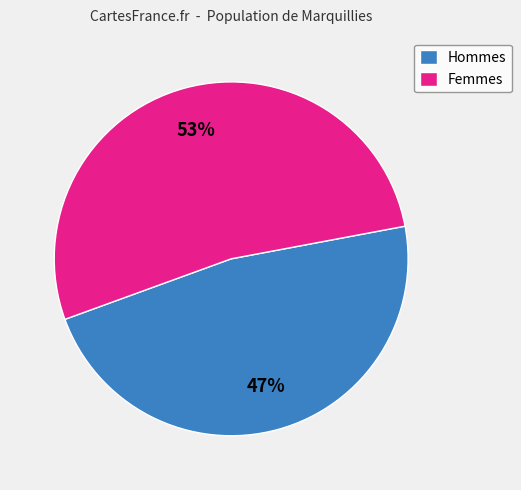

Does any single category account for the majority?

Yes